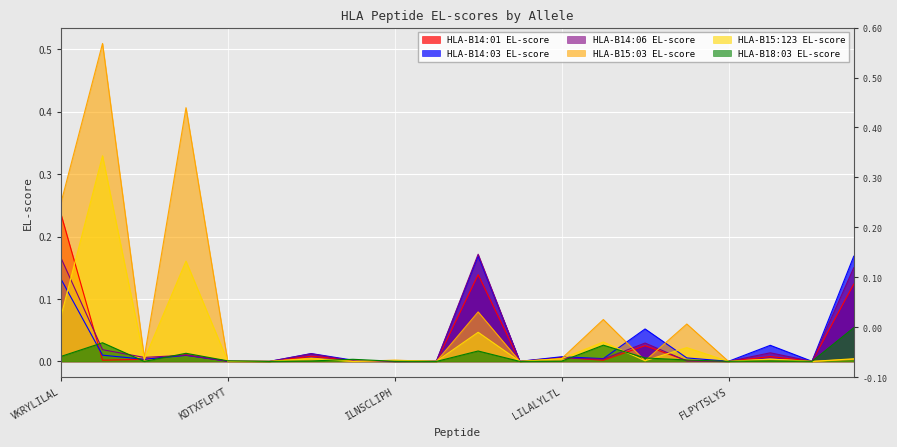

How many categories are shown in the chart?

20